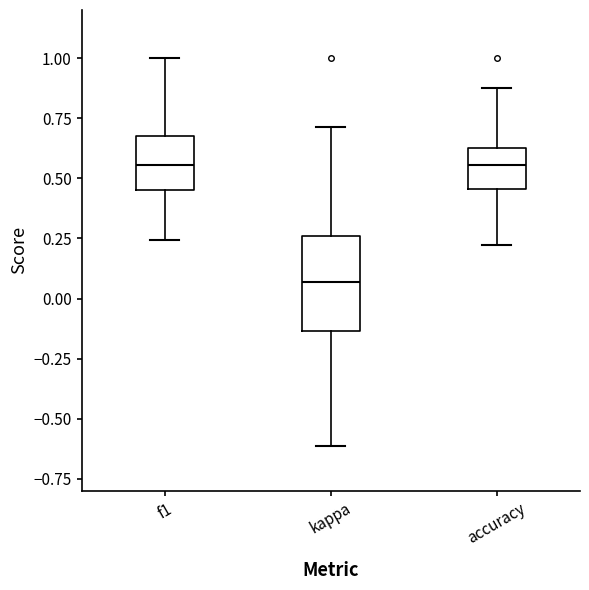

Reading left to right, read every box against the y-axis: the position of its median line, the range the box covers, and the ends of its whiskers. The values are not printed on the chart, so give them approximately, as read against the axis.

f1: median 0.55, box 0.45 to 0.70, whiskers 0.25 to 1.00
kappa: median 0.05, box -0.15 to 0.25, whiskers -0.60 to 0.70
accuracy: median 0.55, box 0.45 to 0.65, whiskers 0.20 to 0.90